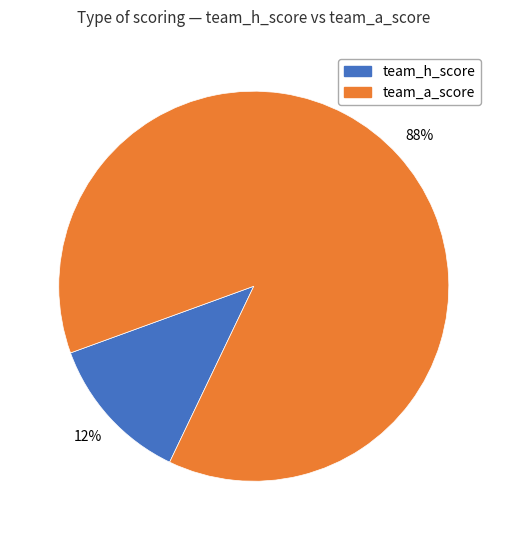

Combined, do team_h_score and team_a_score account for over 50%?

Yes